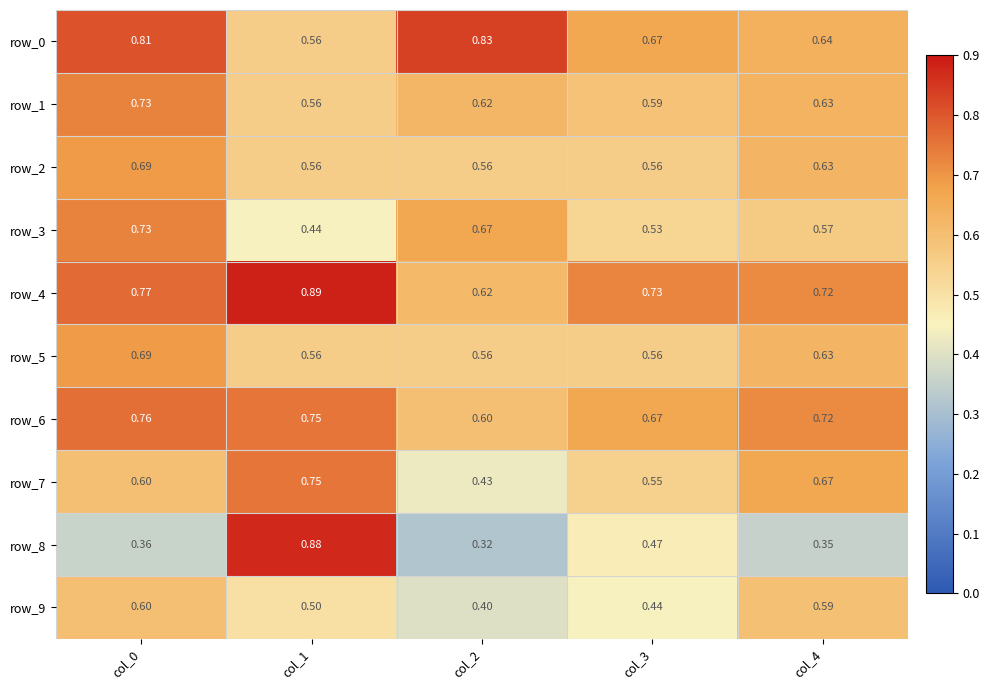

Reading left to right, transcribe all the data shown in this chart.

row_0: 0.8	0.6	0.8	0.7	0.6
row_1: 0.7	0.6	0.6	0.6	0.6
row_2: 0.7	0.6	0.6	0.6	0.6
row_3: 0.7	0.4	0.7	0.5	0.6
row_4: 0.8	0.9	0.6	0.7	0.7
row_5: 0.7	0.6	0.6	0.6	0.6
row_6: 0.8	0.8	0.6	0.7	0.7
row_7: 0.6	0.8	0.4	0.5	0.7
row_8: 0.4	0.9	0.3	0.5	0.4
row_9: 0.6	0.5	0.4	0.4	0.6